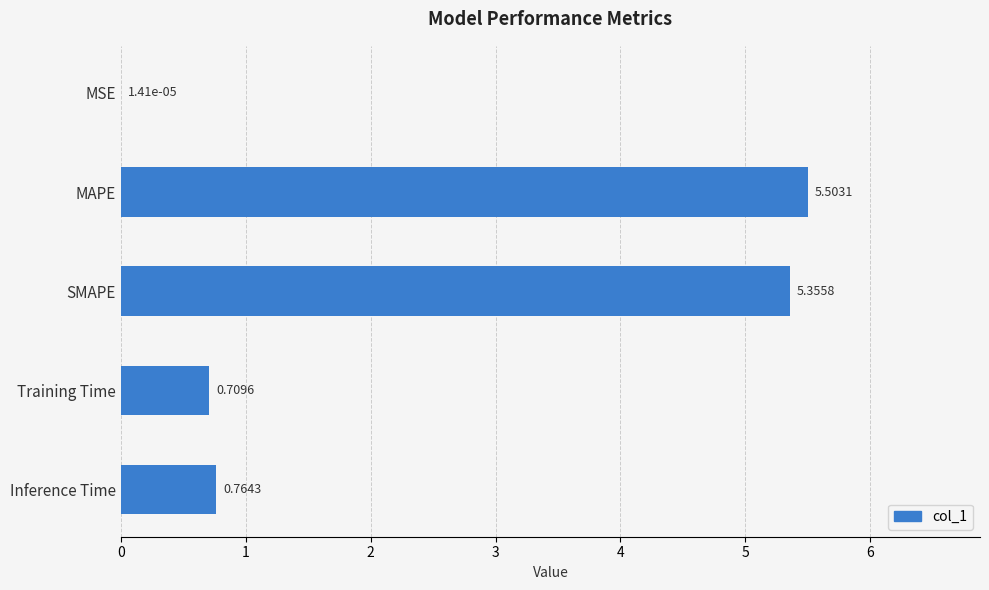

Between SMAPE and Inference Time, which is larger?

SMAPE